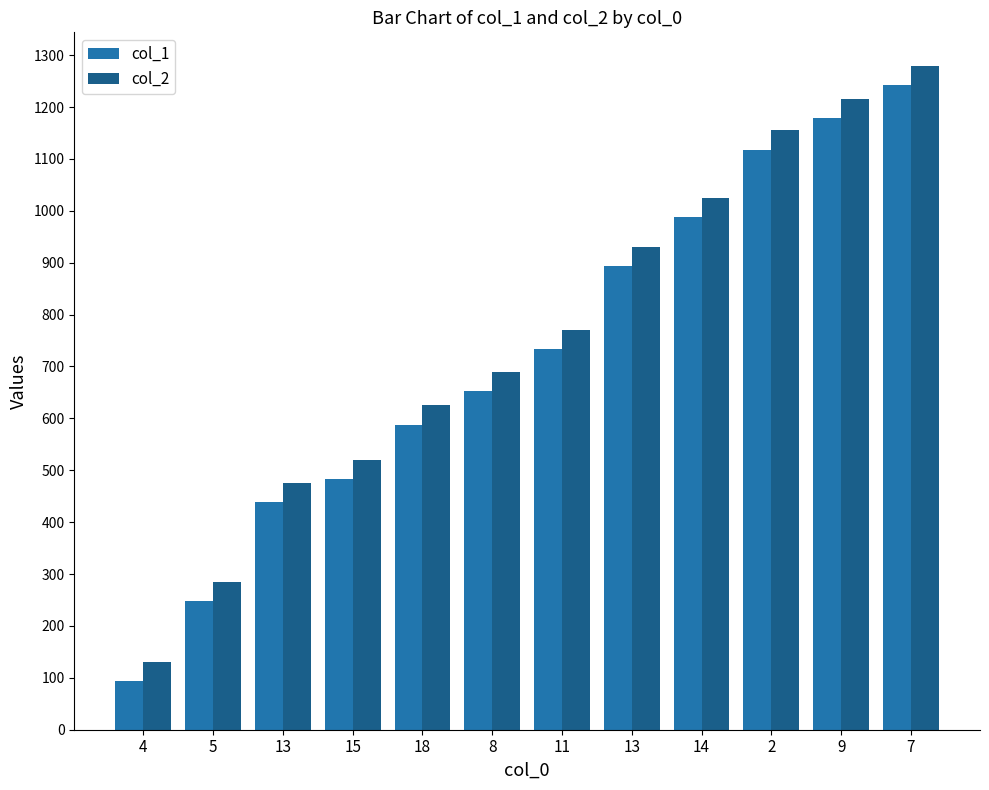

Reading left to right, extract all data points from this chart.

col_1: 93	248	438	483	588	653	733	893	988	1118	1178	1243
col_2: 130	285	475	520	625	690	770	930	1025	1155	1215	1280